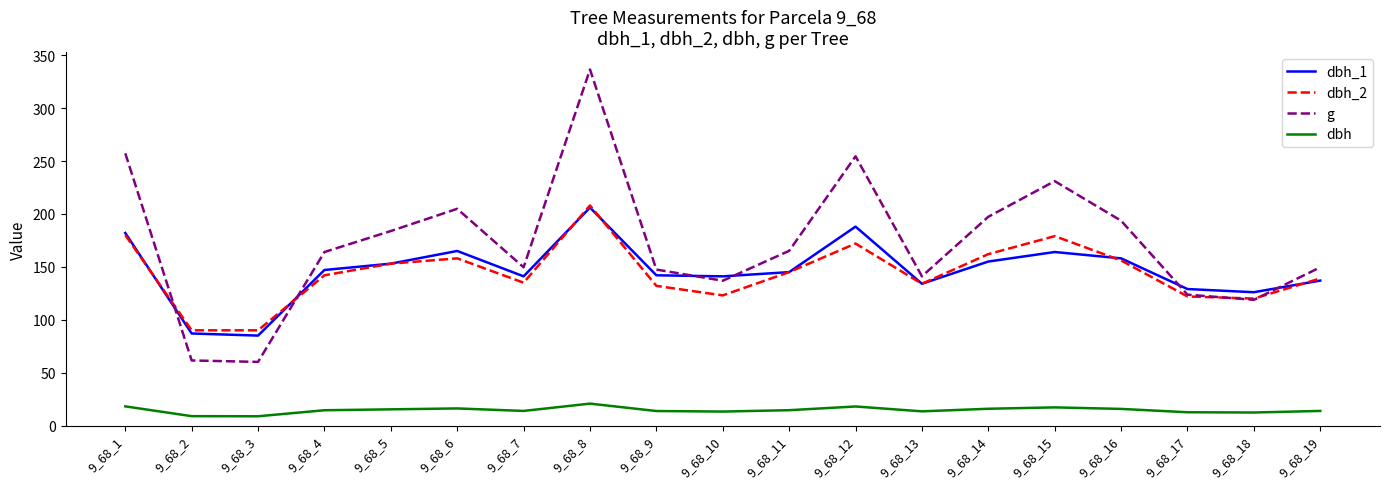

Which series has the largest total across all categories?

g